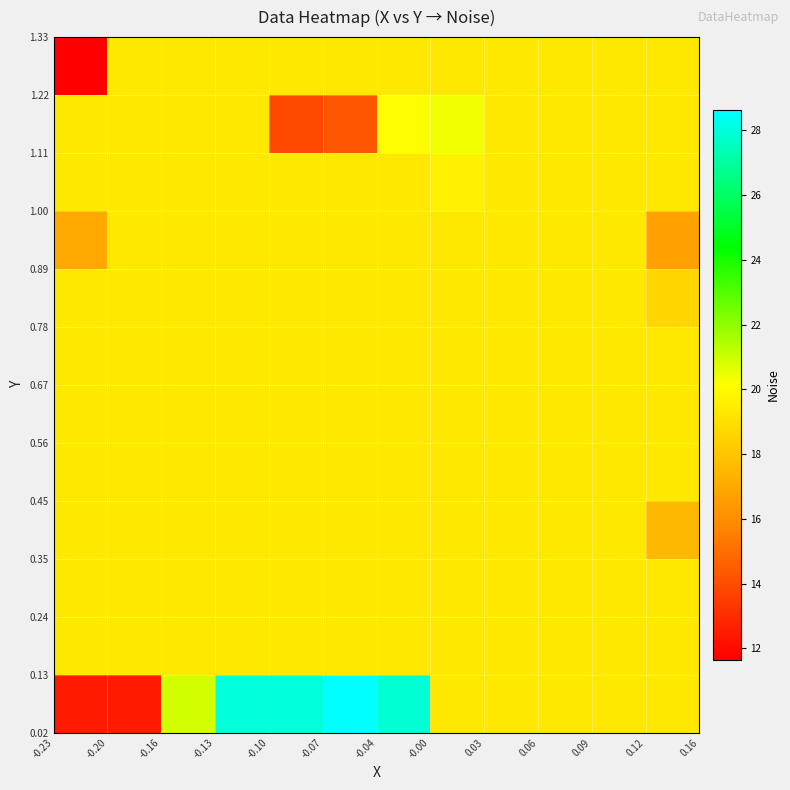

At how many categories does at least one series exceed 25?

4